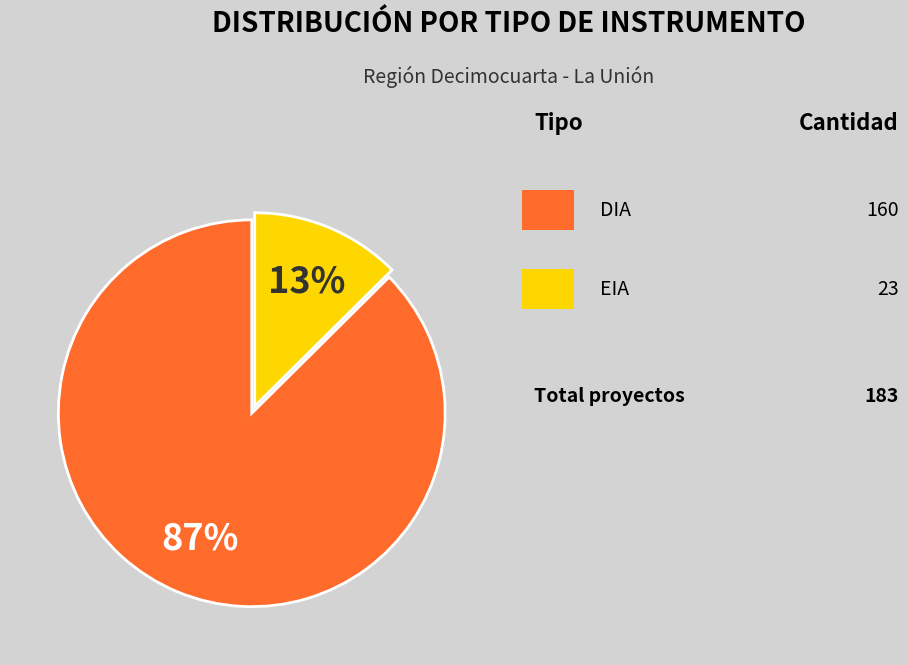

Does any single category account for the majority?

Yes